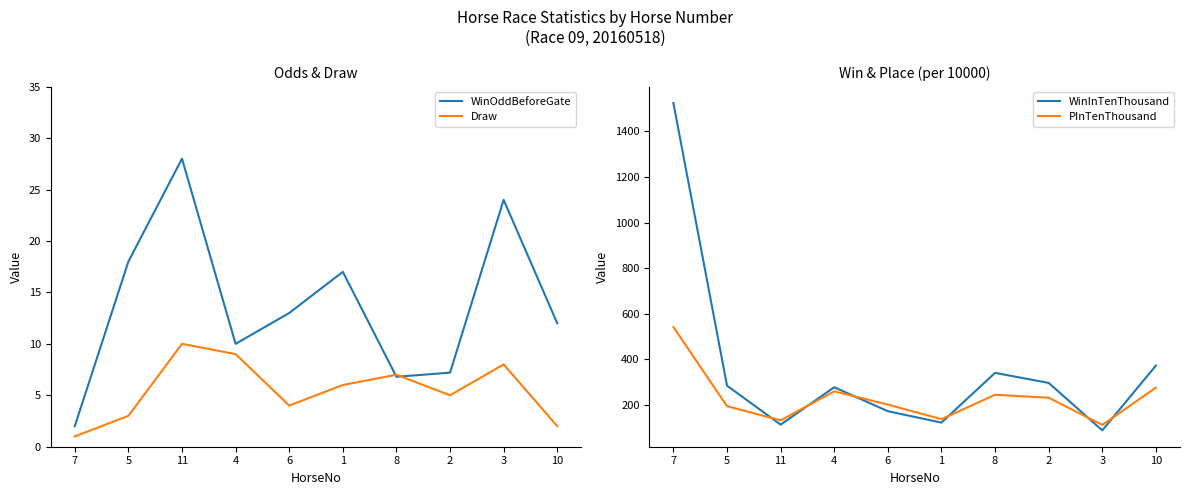

True or false: WinInTenThousand has a value of 173.0 at 6.

True